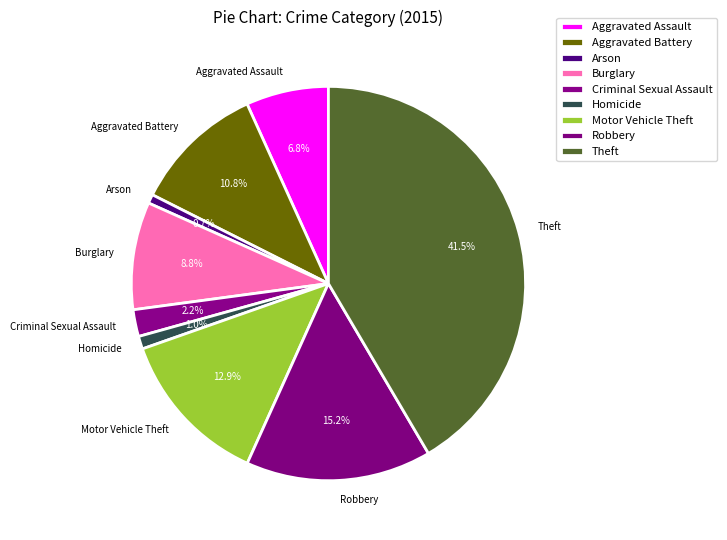

The Burglary slice represents 9% of the pie. True or false?

True